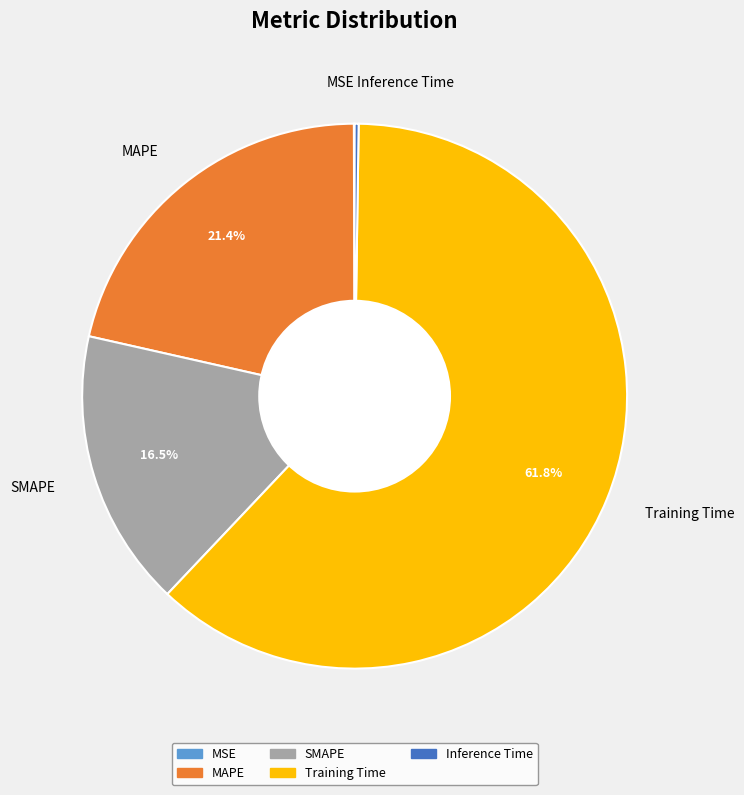

Is there any slice that represents more than half of the pie?

Yes